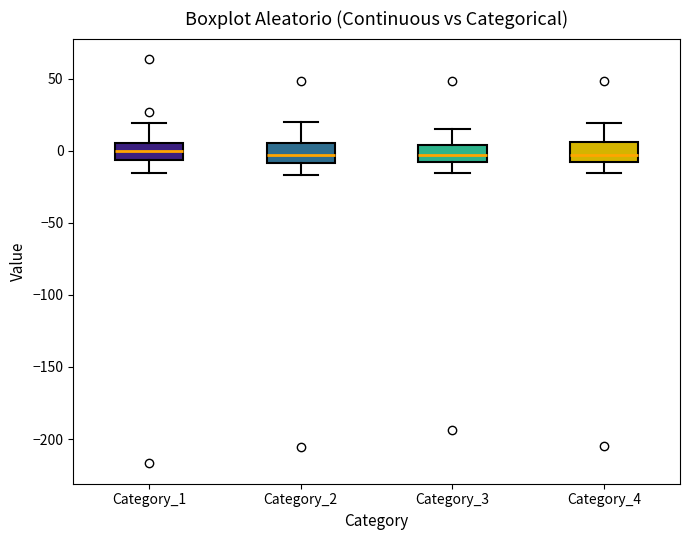

Where does the lower whisker of the box for Category_2 end on the y-axis? The values are not printed on the chart, so give them approximately, as read against the axis.

-15